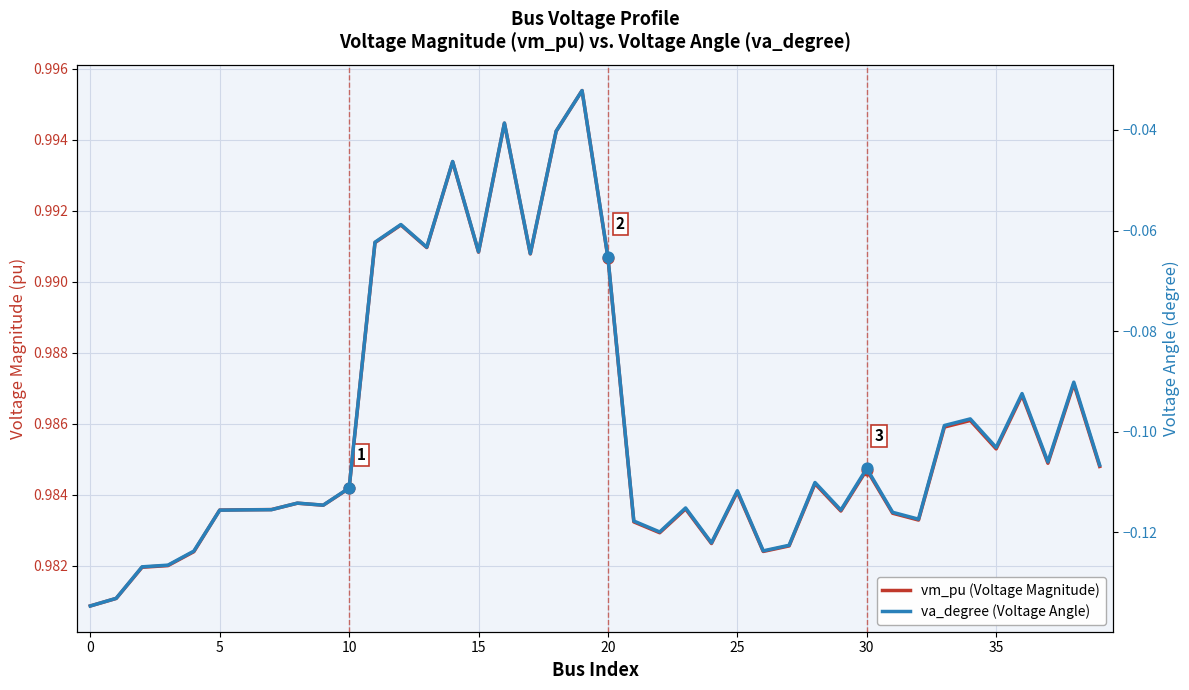

At which category is the sum across all series the highest?

19